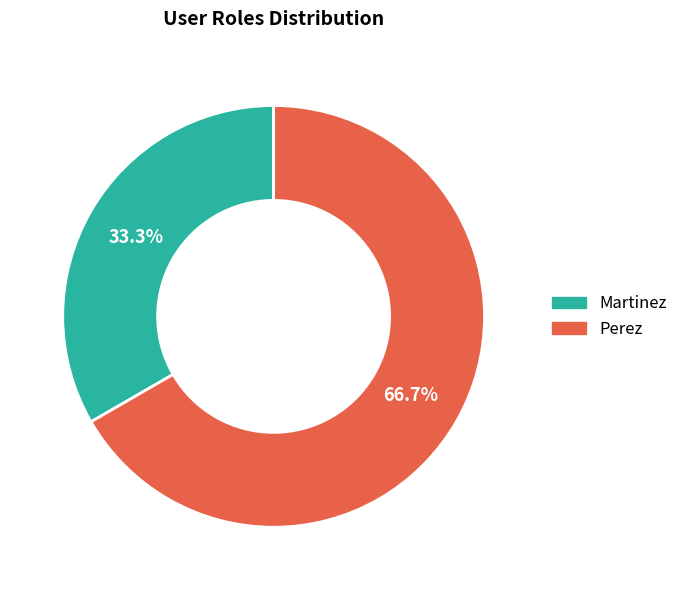

Between Perez and Martinez, which is larger?

Perez